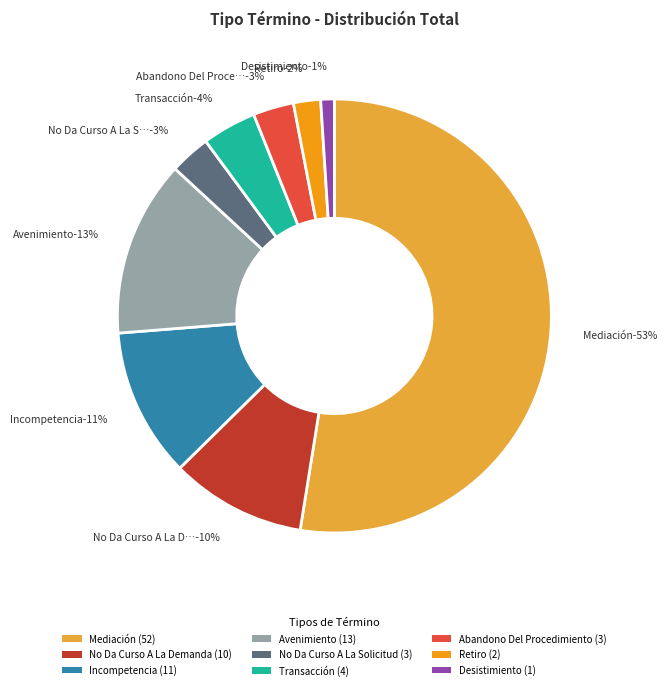

What is the change in value from Incompetencia to No Da Curso A La Solicitud?

-8